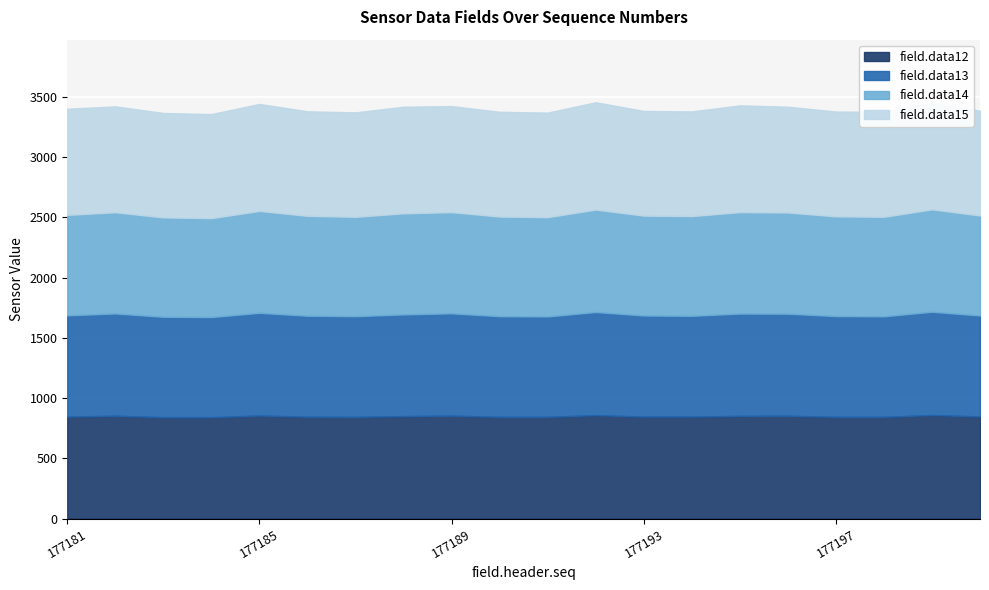

Between 177185 and 177198, which is larger?

177185